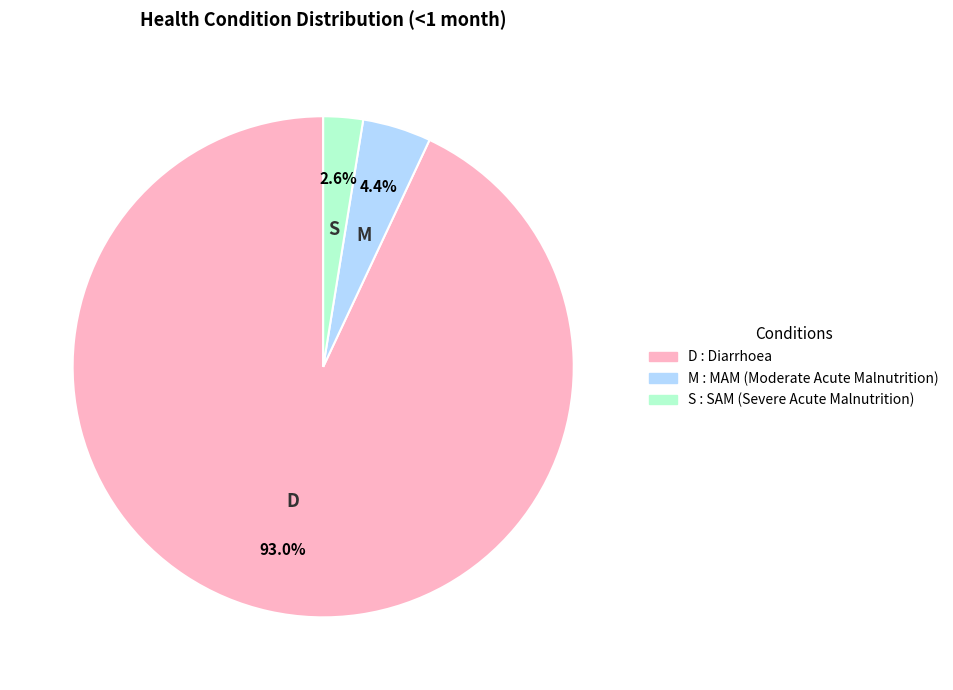

Does any single category account for the majority?

Yes